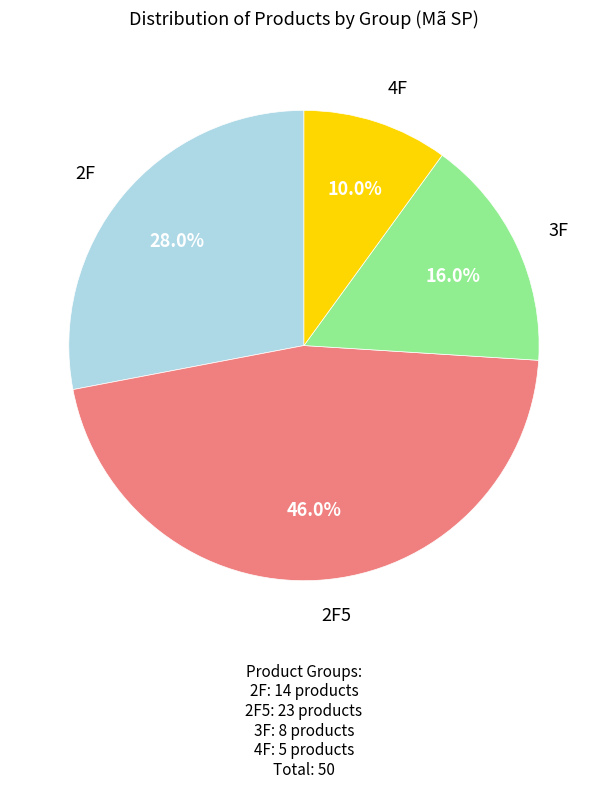

Does 3F account for over 50% of the chart?

No